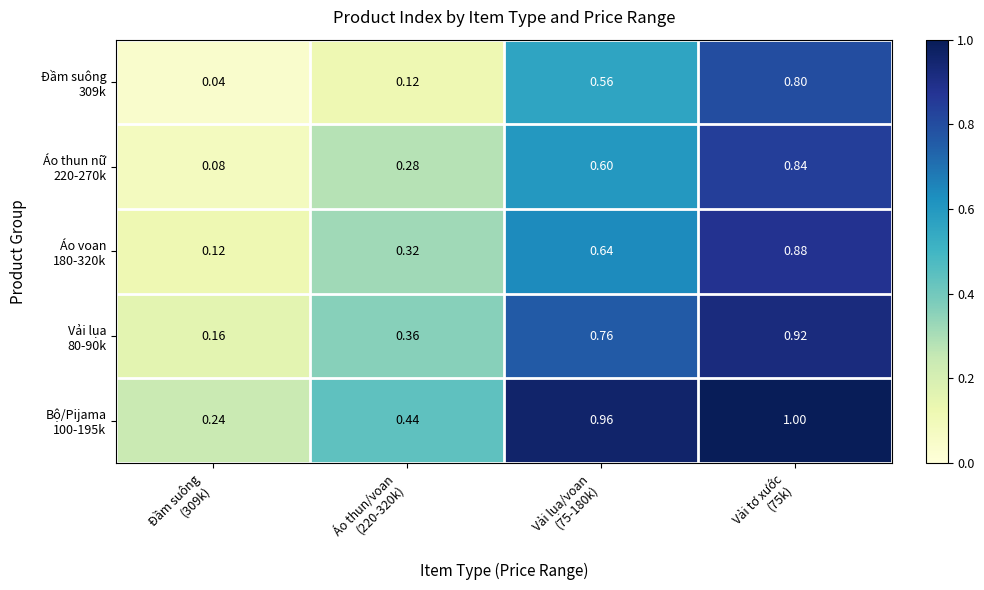

List the series in order of their peak value, lowest first.

Đầm suông 309k, Áo thun nữ 220-270k, Áo voan 180-320k, Vải lụa 80-90k, Bộ/Pijama 100-195k